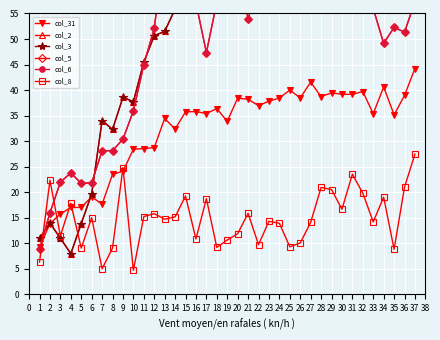

Is this an area chart (filled region under the line)?

No